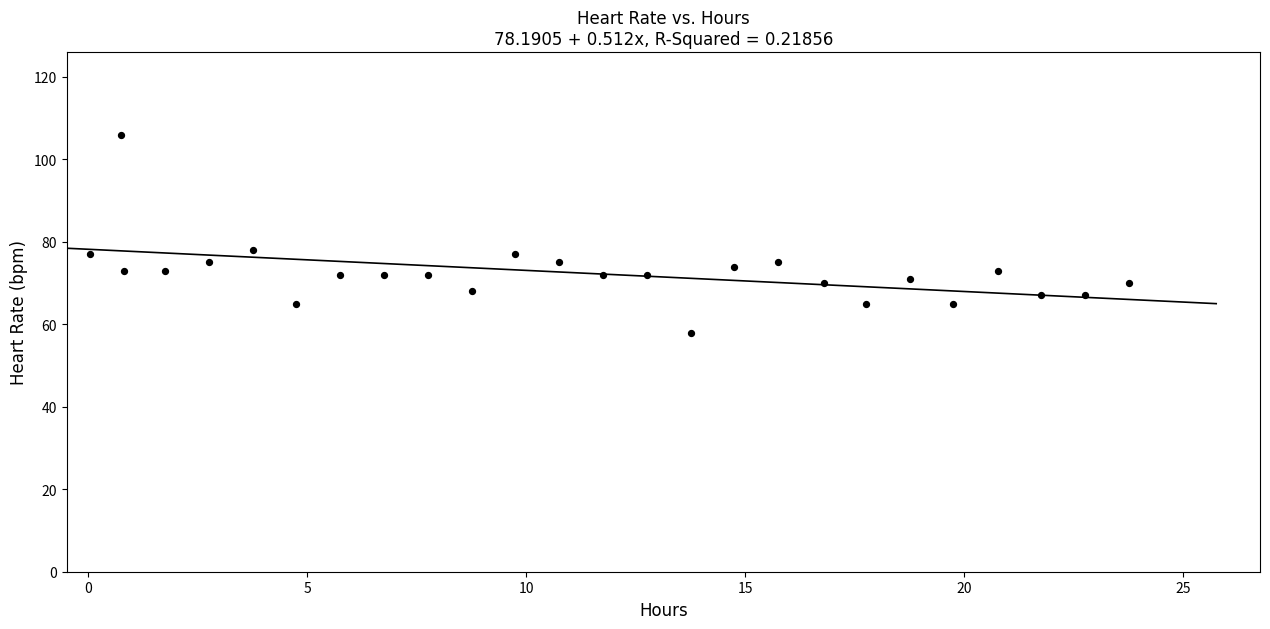

What is the range of Y values (max minus min)?

48